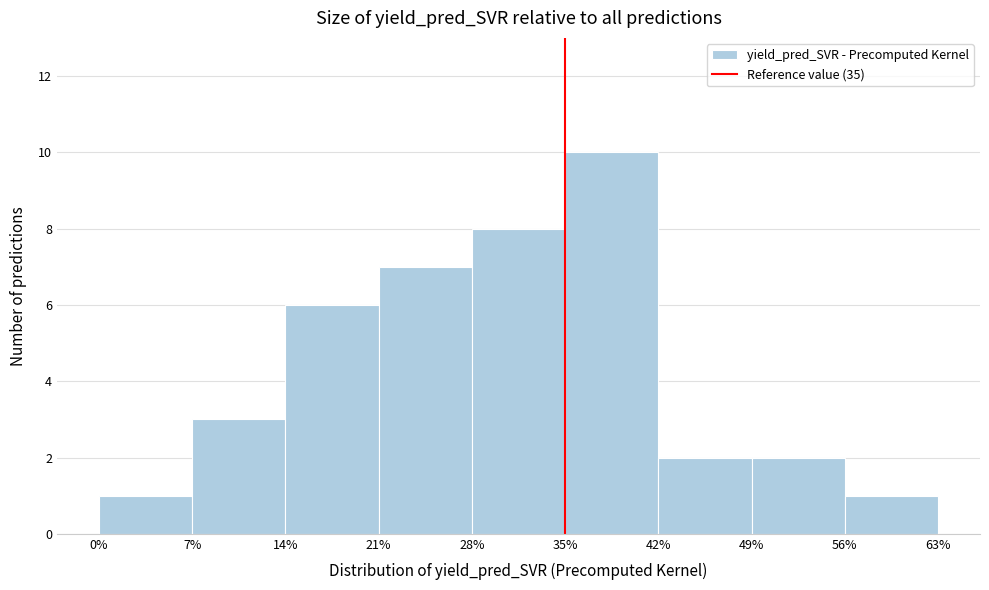

What is the height of the bar covering 28% to 35% on the x-axis? The values are not printed on the chart, so give them approximately, as read against the axis.

8